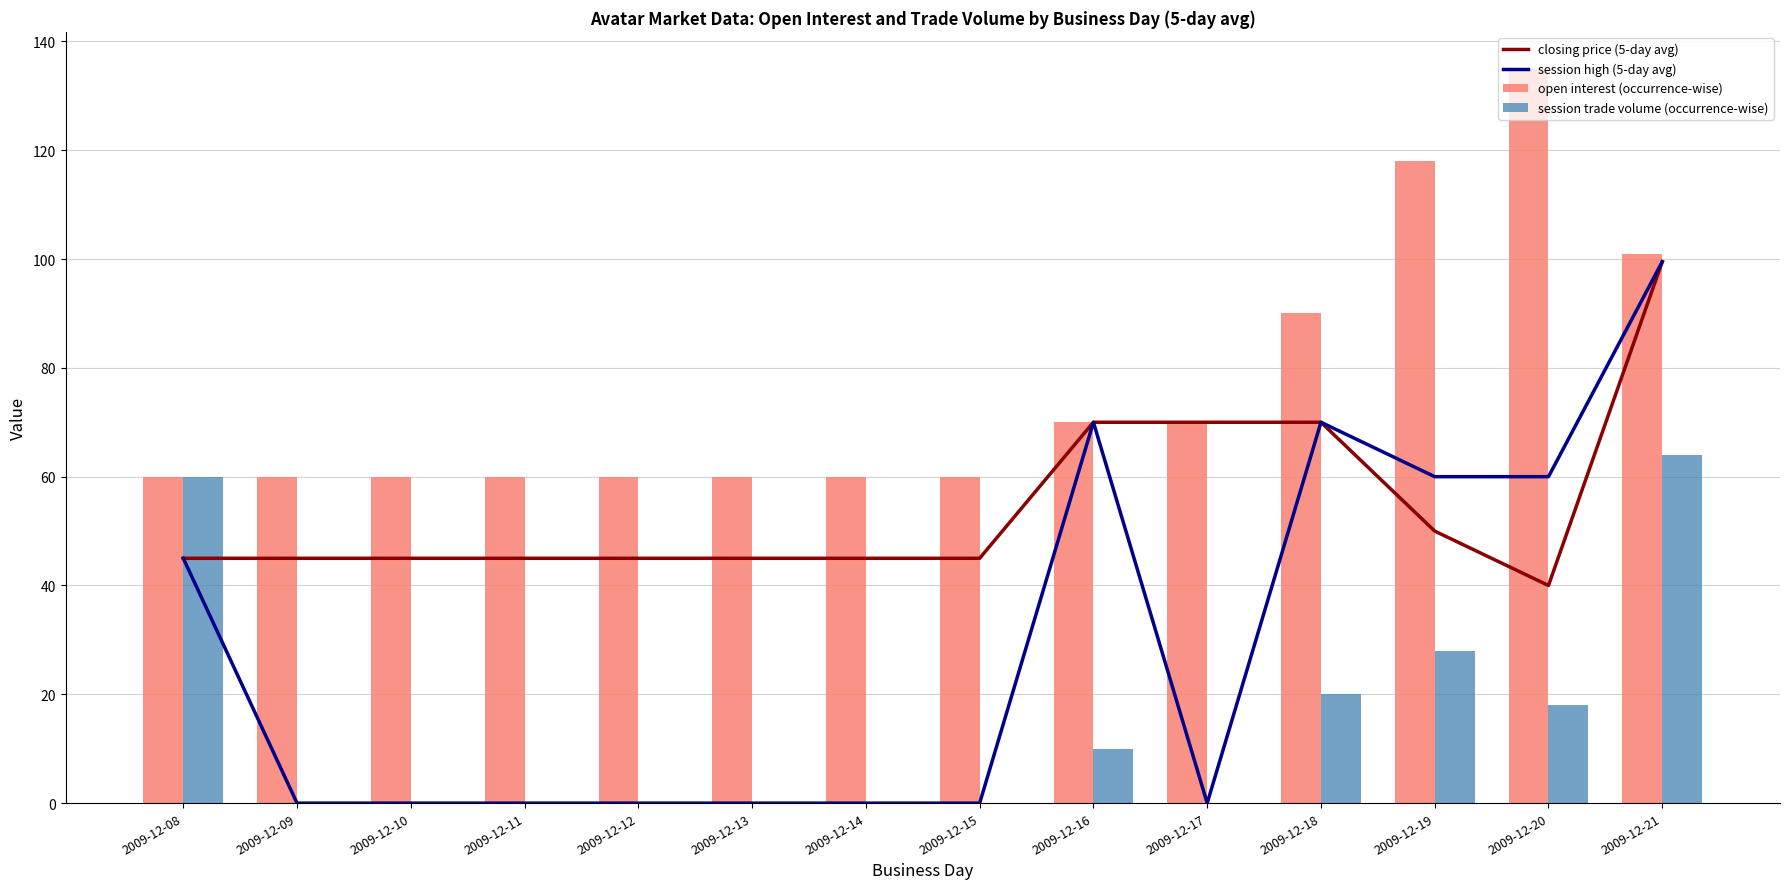

Which label corresponds to the smallest value in the chart?

2009-12-09